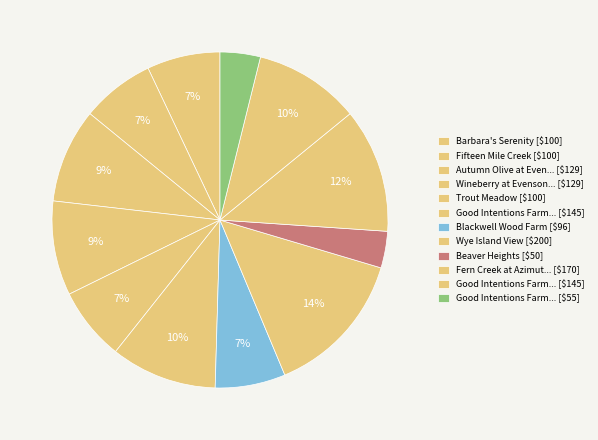

How many segments does this pie chart have?

12